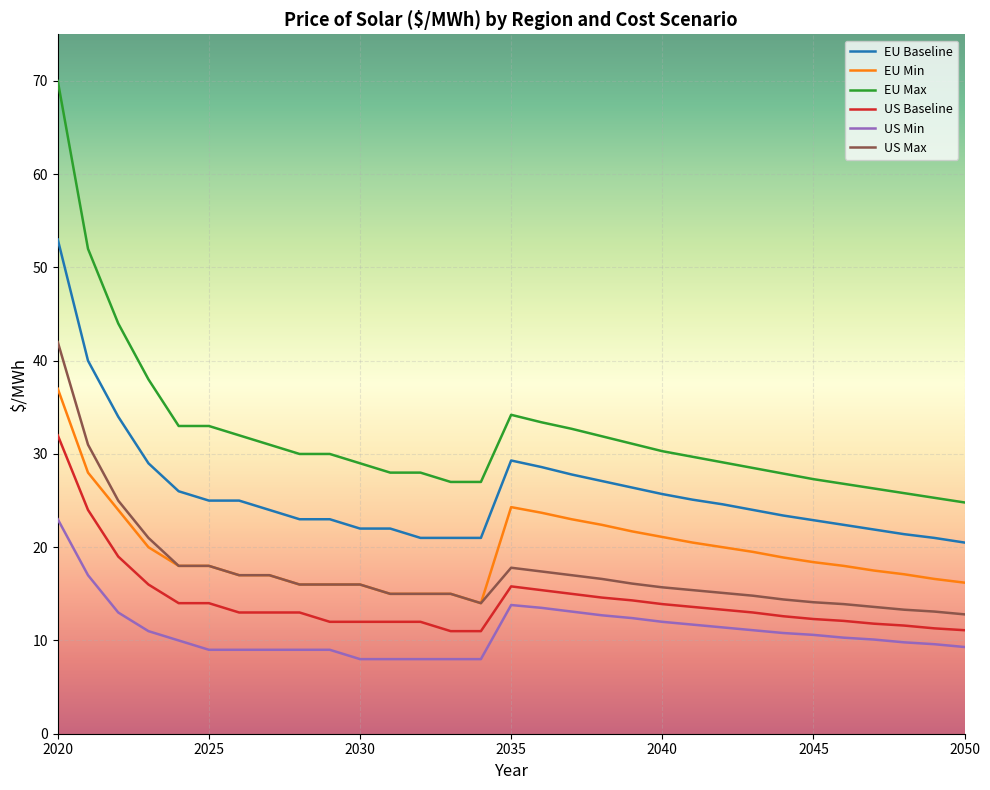

Which series has the widest spread of values?

EU Max